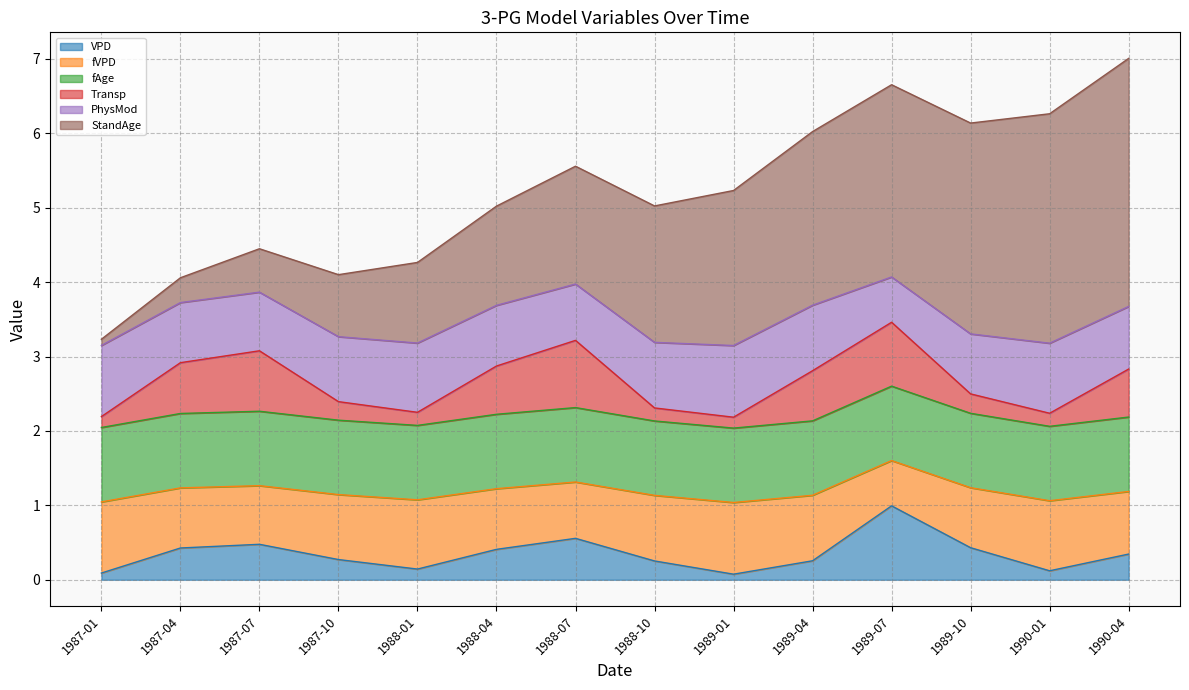

Where is the first local minimum for VPD?

1988-01